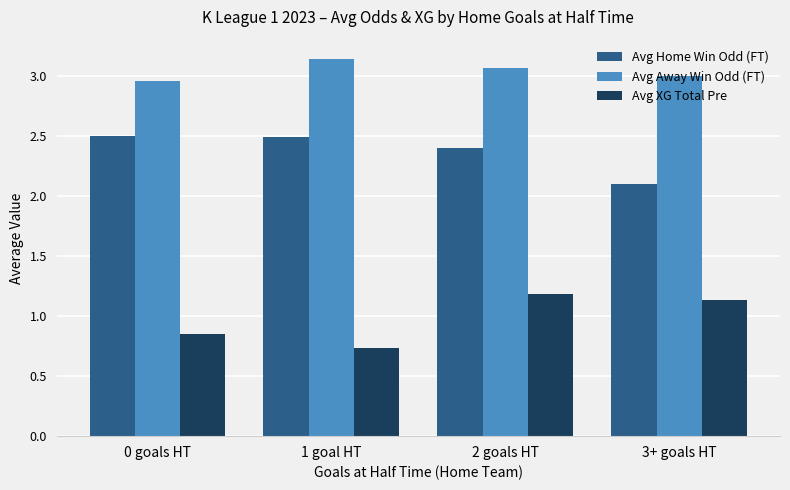

List the series in order of their peak value, lowest first.

Avg XG Total Pre, Avg Home Win Odd (FT), Avg Away Win Odd (FT)